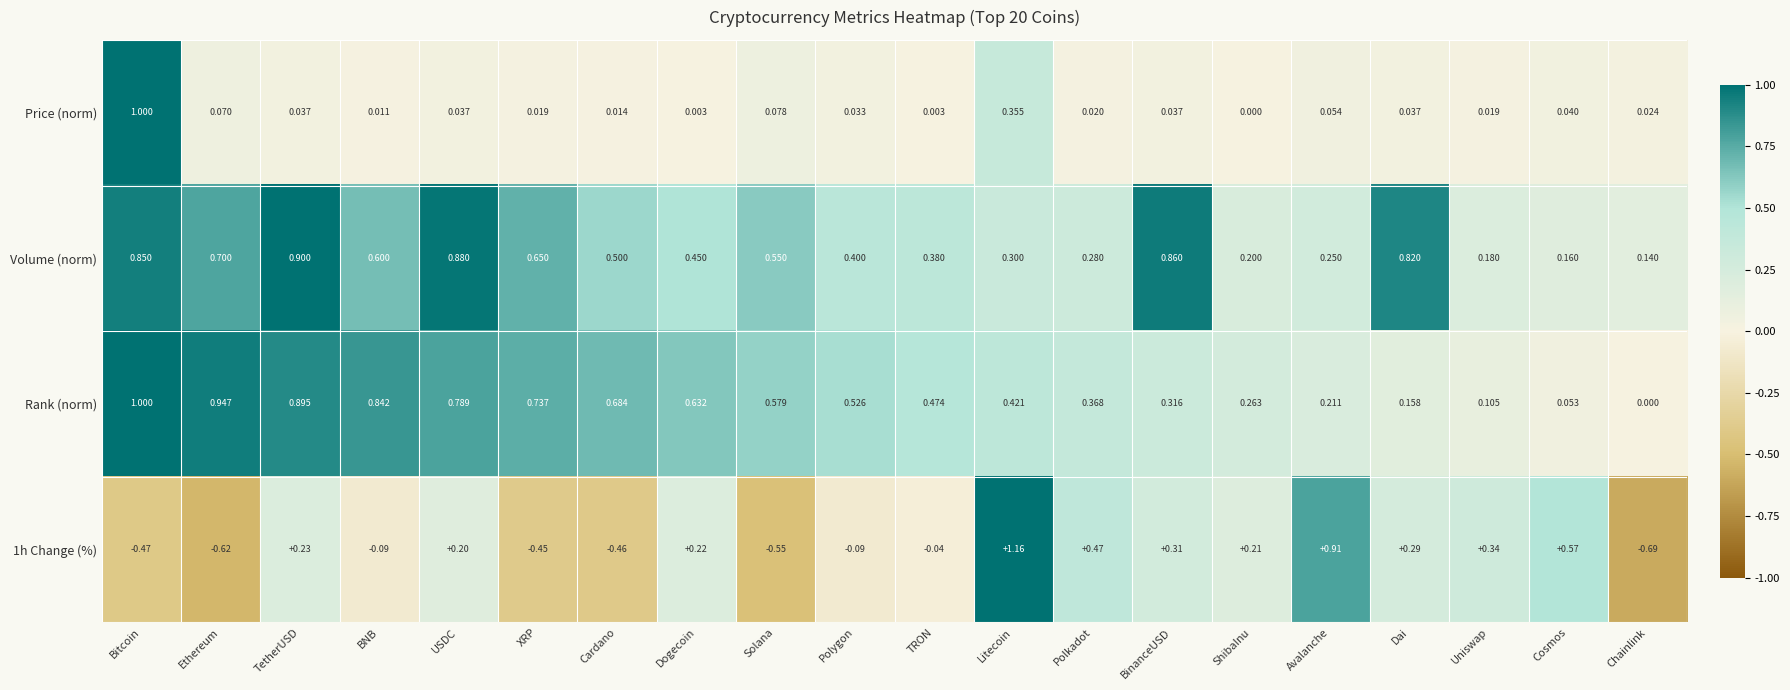

At which category does the chart reach its peak across all series?

Litecoin